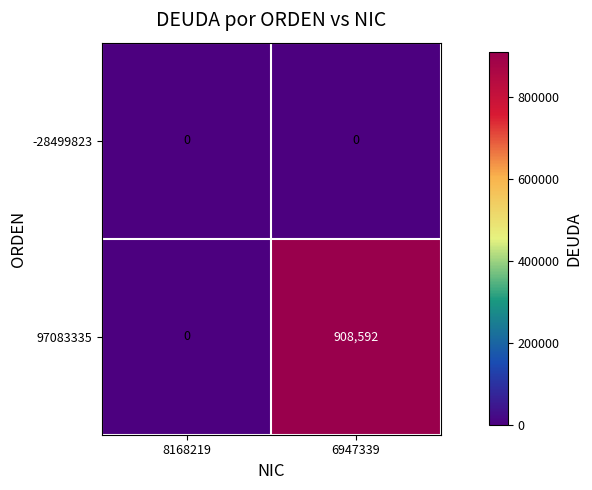

True or false: 97083335 has a value of 0 at 8168219.

True